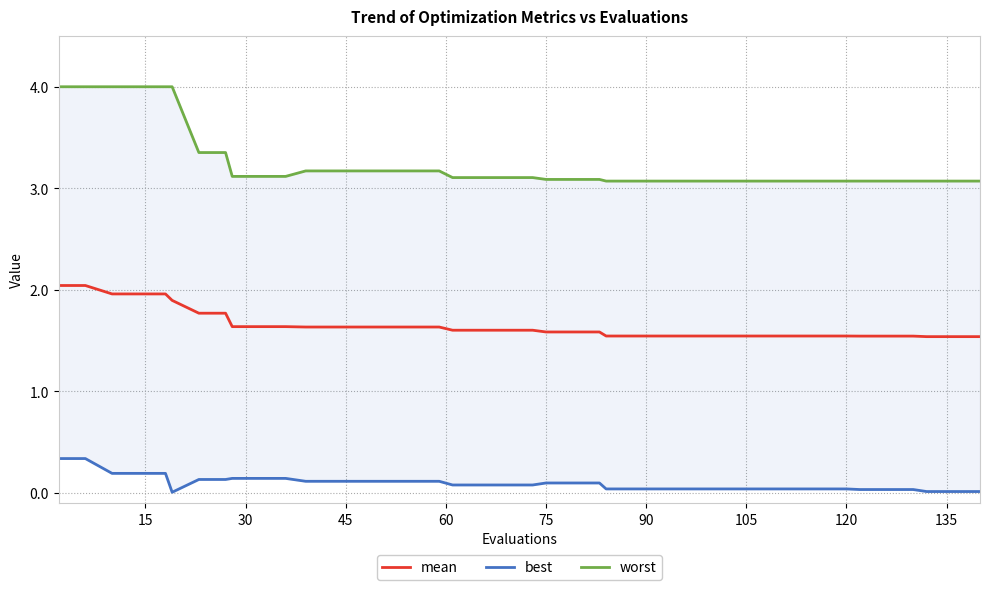

True or false: mean has a value of 2.5 at 120.

False